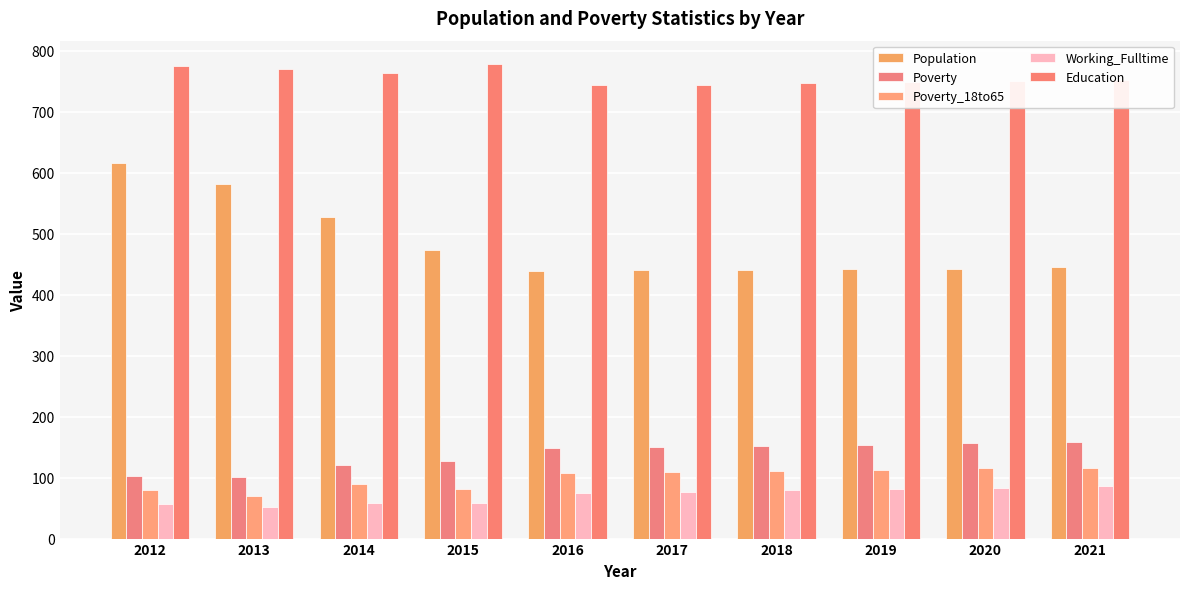

What is the minimum value for Working_Fulltime?

51